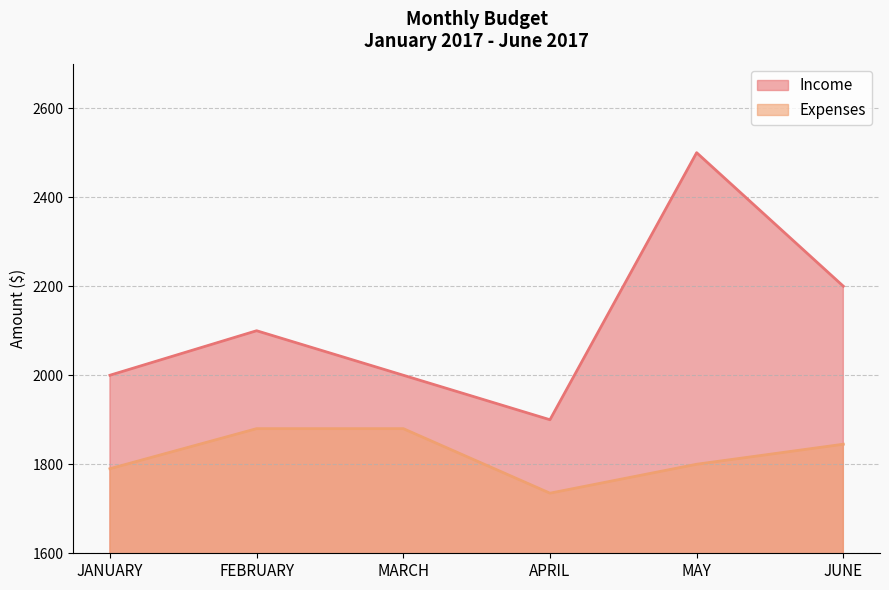

Is it true that Income equals 790 at JUNE?

False